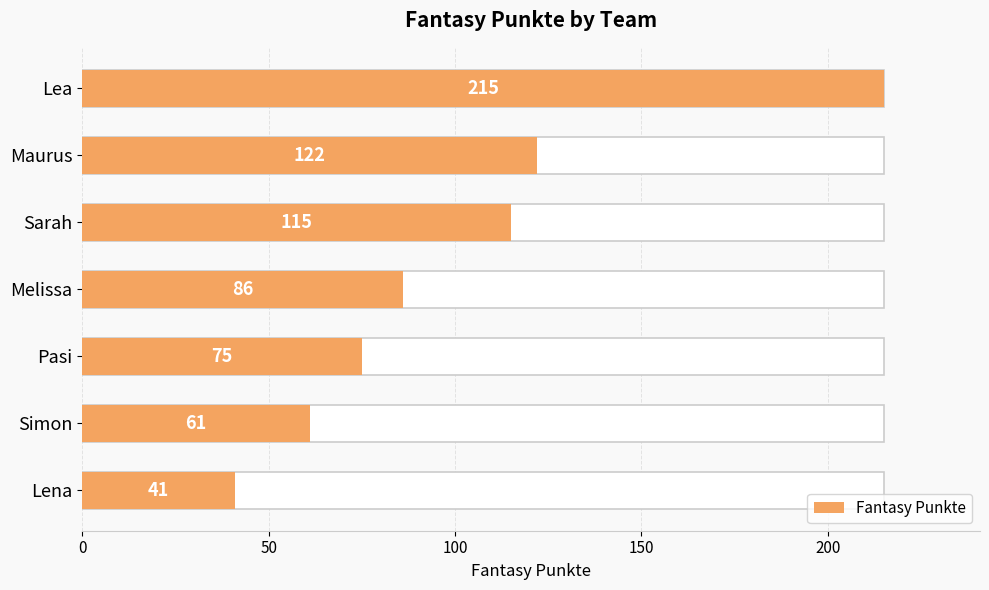

Are the bars horizontal?

Yes